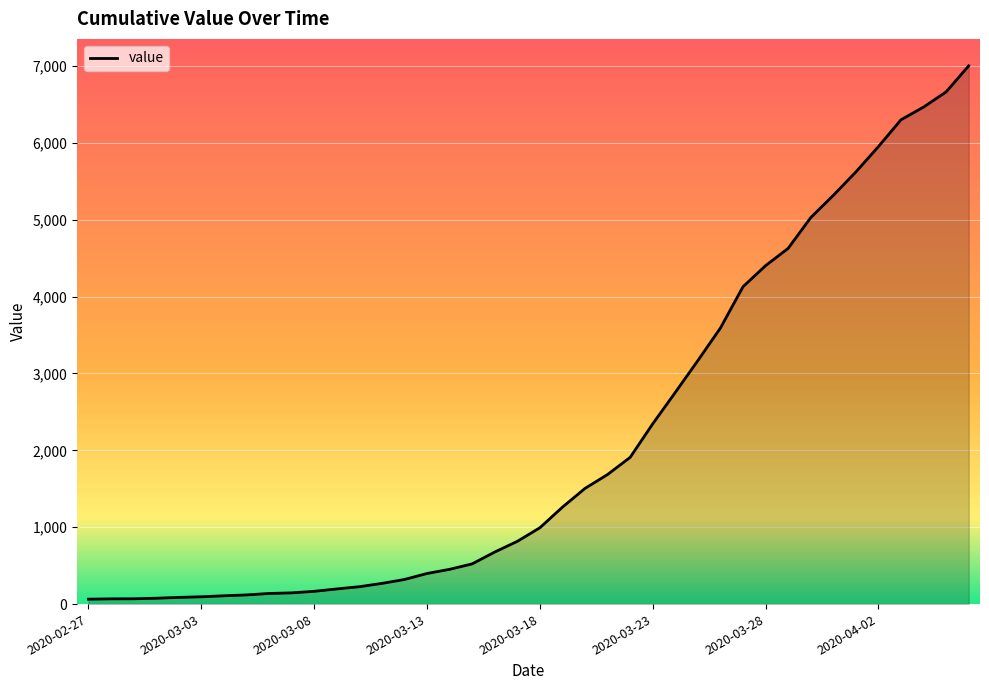

What is the difference between the maximum and second lowest values?

6935